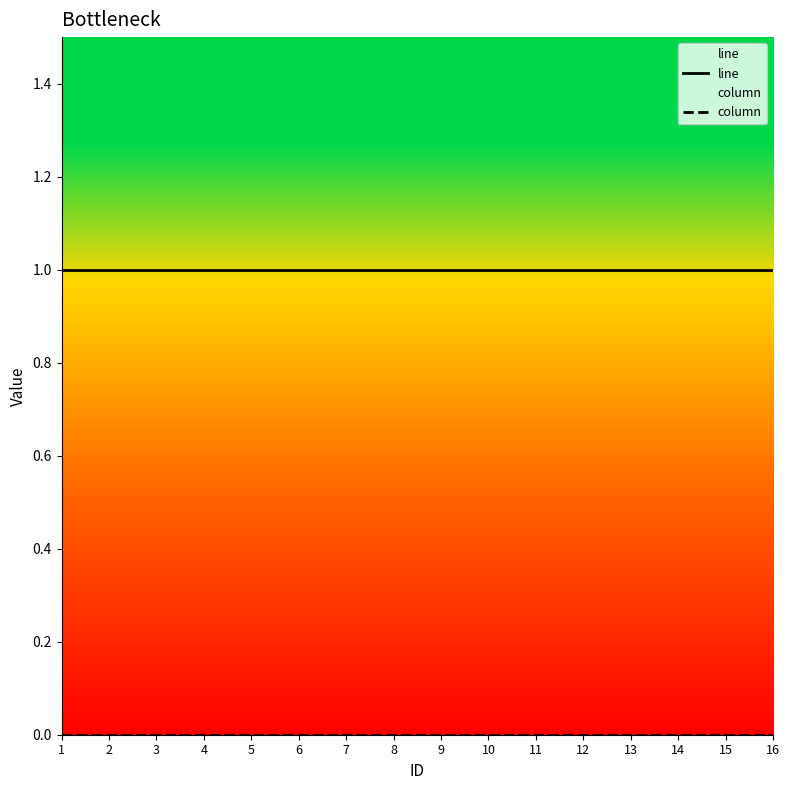

The value of line at 9 is 2. True or false?

False